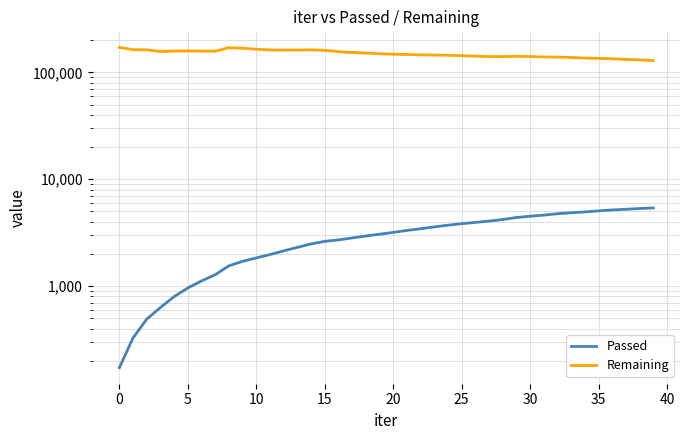

What are all the series names shown in the legend?

Passed, Remaining